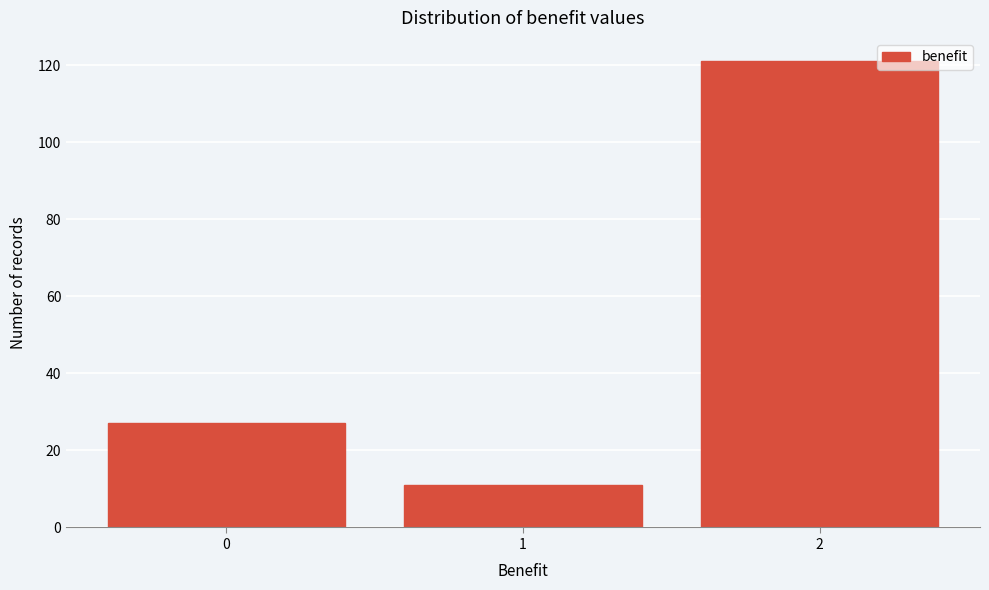

Reading left to right, transcribe all the data shown in this chart.

27	11	121